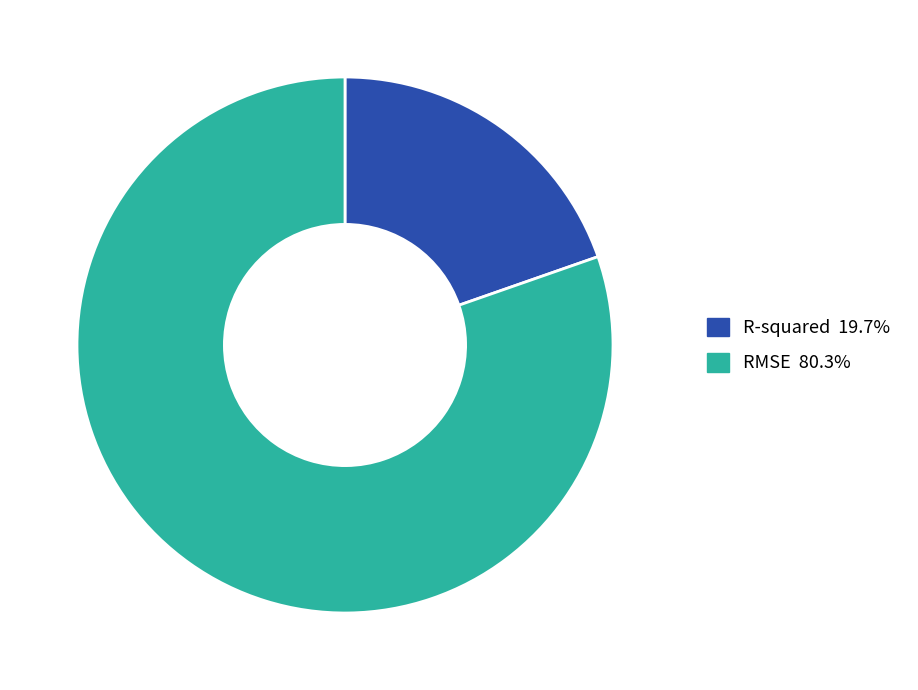

Is the sum of R-squared and RMSE greater than half?

Yes